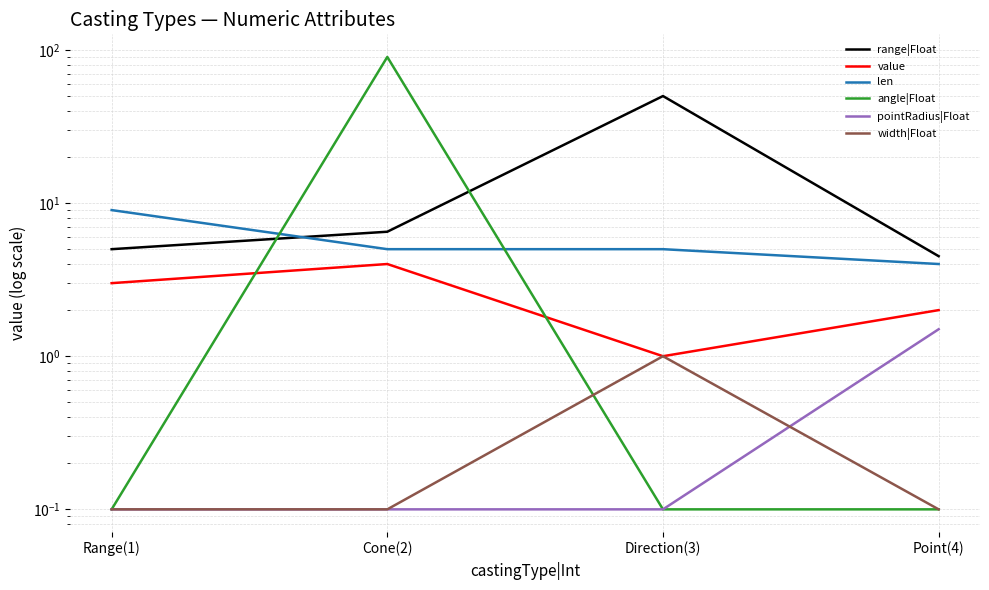

At which label is angle|Float closest to 45?

Range(1)